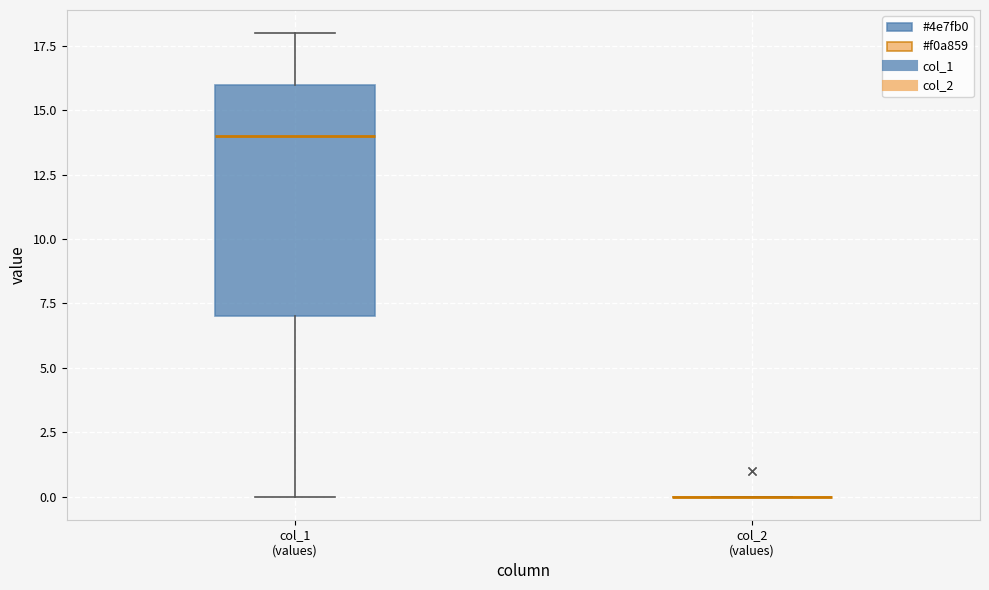

Reading left to right, transcribe this box plot: for each box, give where its median line is, the range the box spans, and where its two whiskers end, as read against the y-axis. The values are not printed on the chart, so give them approximately, as read against the axis.

col_1 (values): median 14, box 7 to 16, whiskers 0 to 18
col_2 (values): box collapsed to a line at 0, whiskers 0 to 0